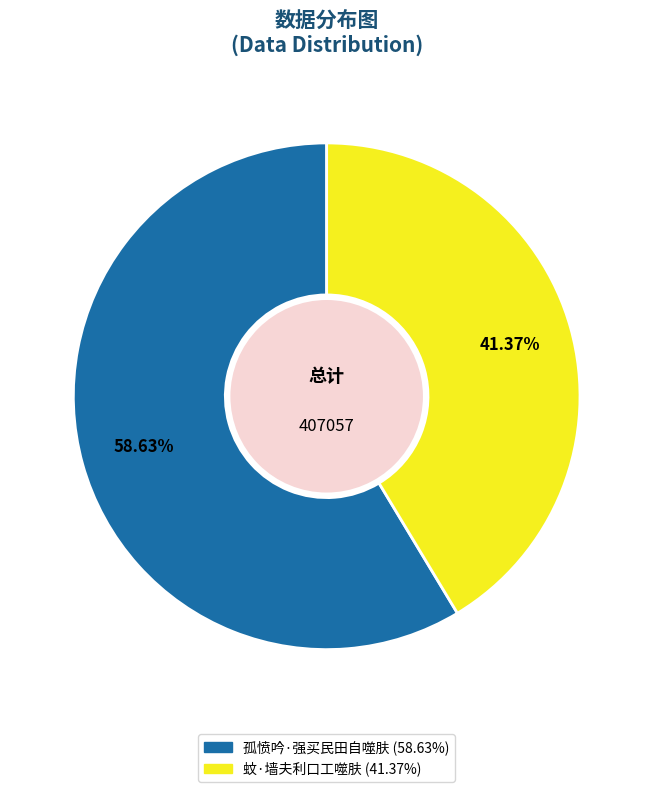

To the nearest percent, what is the combined percentage of 孤愤吟·强买民田自噬肤 and 蚊·墙夫利口工噬肤?

100%